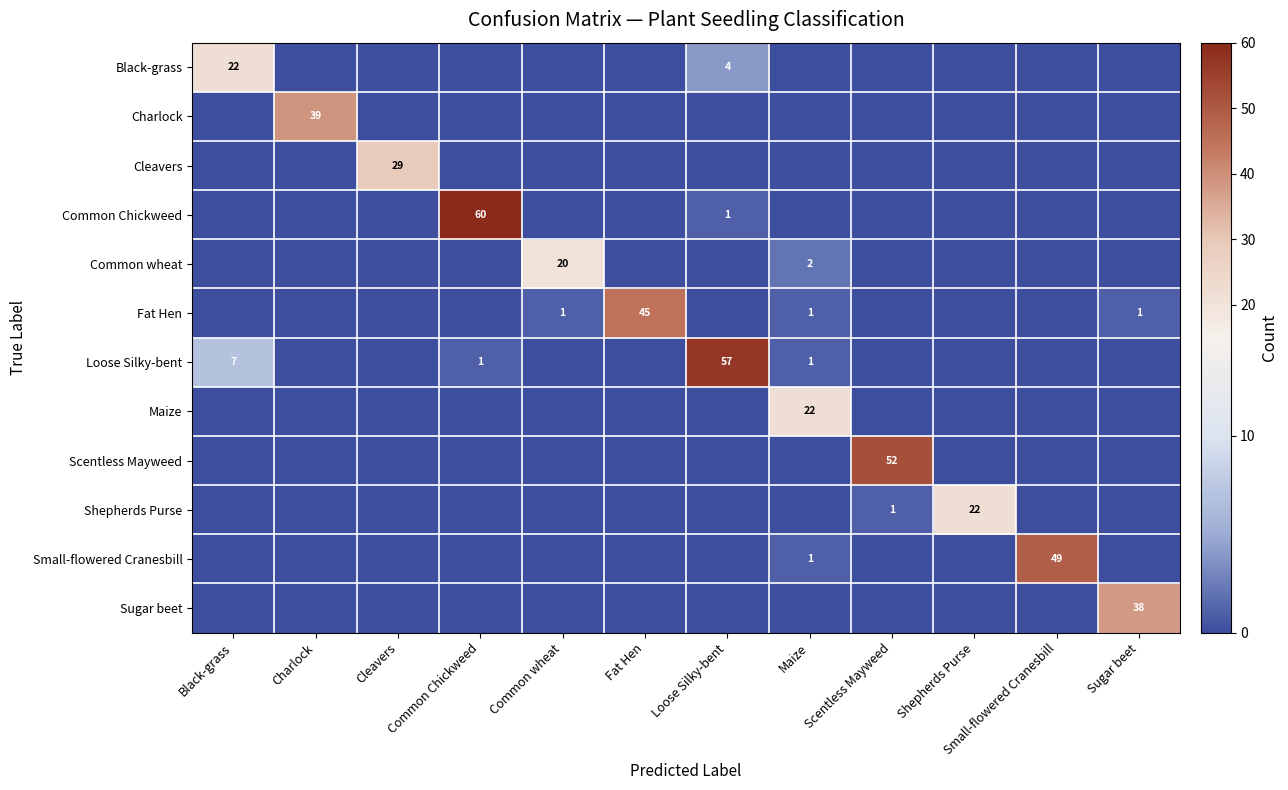

True or false: Common Chickweed has a value of 60 at Common Chickweed.

True